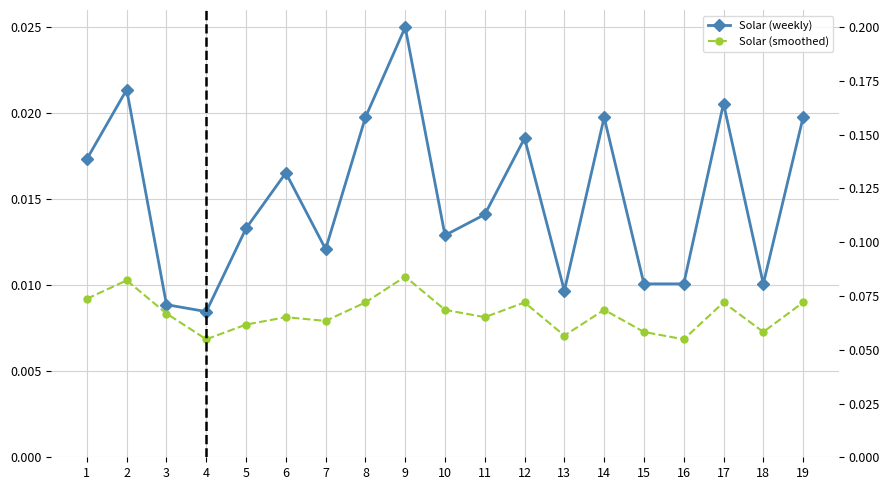

True or false: Solar (weekly) has a value of 0.0 at 15.

False